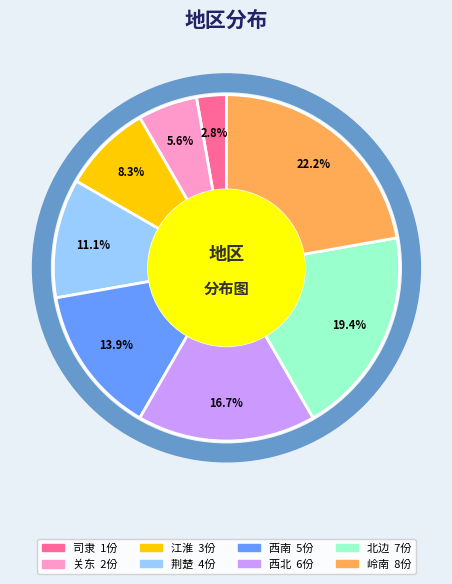

What percentage is NOT represented by 关东?

94.4%